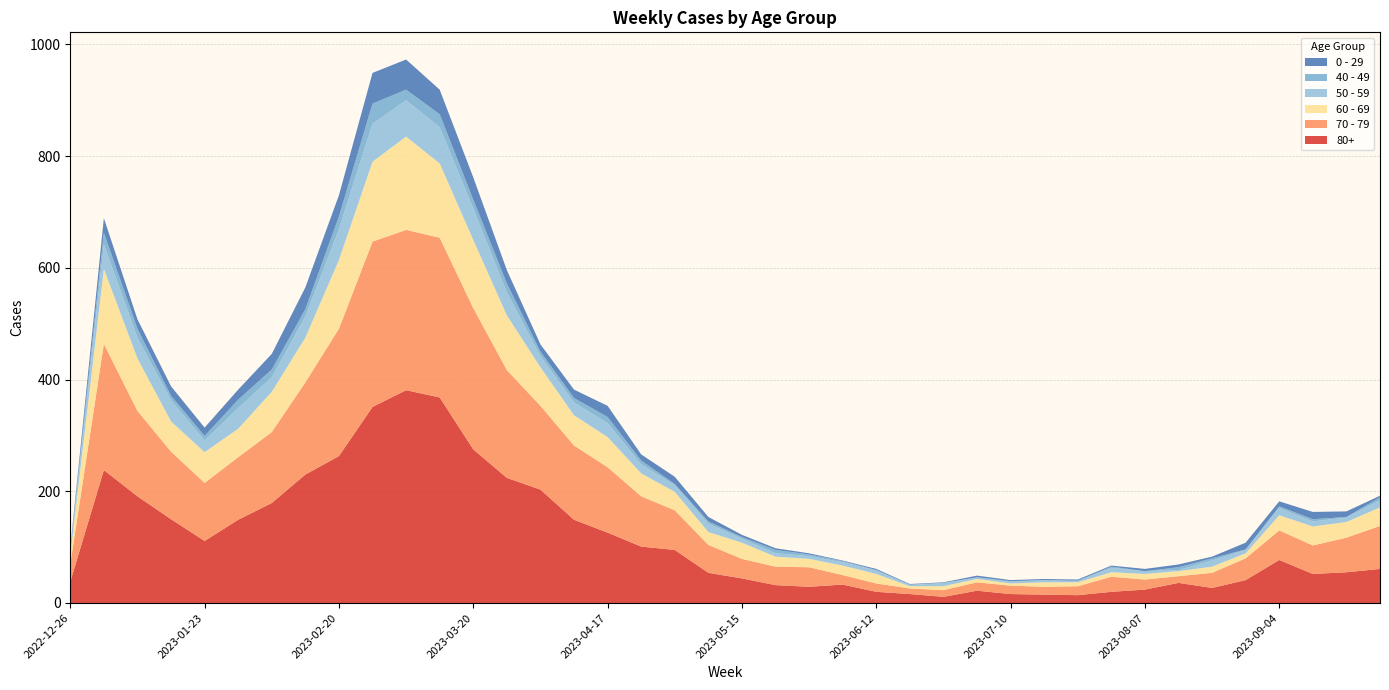

Reading right to left, what are all the values shown in this chart?

80+: 2023-09-25=61	2023-09-18=55	2023-09-11=52	2023-09-04=77	2023-08-28=41	2023-08-21=27	2023-08-14=36	2023-08-07=24	2023-07-31=20	2023-07-24=14	2023-07-17=15	2023-07-10=16	2023-07-03=22	2023-06-26=11	2023-06-19=16	2023-06-12=20	2023-06-05=33	2023-05-29=29	2023-05-22=32	2023-05-15=44	2023-05-08=54	2023-05-01=95	2023-04-24=101	2023-04-17=126	2023-04-10=149	2023-04-03=203	2023-03-27=224	2023-03-20=275	2023-03-13=368	2023-03-06=381	2023-02-27=351	2023-02-20=263	2023-02-13=230	2023-02-06=179	2023-01-30=149	2023-01-23=111	2023-01-16=150	2023-01-09=191	2023-01-02=238	2022-12-26=38
70 - 79: 2023-09-25=77	2023-09-18=62	2023-09-11=51	2023-09-04=53	2023-08-28=39	2023-08-21=27	2023-08-14=12	2023-08-07=18	2023-07-31=27	2023-07-24=16	2023-07-17=14	2023-07-10=15	2023-07-03=15	2023-06-26=12	2023-06-19=10	2023-06-12=15	2023-06-05=17	2023-05-29=35	2023-05-22=33	2023-05-15=35	2023-05-08=50	2023-05-01=71	2023-04-24=90	2023-04-17=117	2023-04-10=133	2023-04-03=150	2023-03-27=193	2023-03-20=253	2023-03-13=286	2023-03-06=287	2023-02-27=296	2023-02-20=228	2023-02-13=165	2023-02-06=127	2023-01-30=112	2023-01-23=104	2023-01-16=121	2023-01-09=153	2023-01-02=226	2022-12-26=32
60 - 69: 2023-09-25=33	2023-09-18=28	2023-09-11=34	2023-09-04=27	2023-08-28=9	2023-08-21=11	2023-08-14=9	2023-08-07=10	2023-07-31=8	2023-07-24=7	2023-07-17=8	2023-07-10=4	2023-07-03=6	2023-06-26=7	2023-06-19=4	2023-06-12=17	2023-06-05=17	2023-05-29=15	2023-05-22=18	2023-05-15=29	2023-05-08=23	2023-05-01=33	2023-04-24=41	2023-04-17=54	2023-04-10=54	2023-04-03=69	2023-03-27=98	2023-03-20=122	2023-03-13=133	2023-03-06=167	2023-02-27=143	2023-02-20=123	2023-02-13=80	2023-02-06=72	2023-01-30=51	2023-01-23=55	2023-01-16=54	2023-01-09=94	2023-01-02=134	2022-12-26=16
50 - 59: 2023-09-25=13	2023-09-18=8	2023-09-11=9	2023-09-04=13	2023-08-28=6	2023-08-21=11	2023-08-14=2	2023-08-07=5	2023-07-31=8	2023-07-24=2	2023-07-17=4	2023-07-10=3	2023-07-03=3	2023-06-26=6	2023-06-19=2	2023-06-12=6	2023-06-05=6	2023-05-29=5	2023-05-22=6	2023-05-15=7	2023-05-08=15	2023-05-01=12	2023-04-24=16	2023-04-17=25	2023-04-10=23	2023-04-03=20	2023-03-27=41	2023-03-20=56	2023-03-13=65	2023-03-06=65	2023-02-27=68	2023-02-20=55	2023-02-13=38	2023-02-06=26	2023-01-30=37	2023-01-23=21	2023-01-16=38	2023-01-09=37	2023-01-02=44	2022-12-26=5
0 - 29: 2023-09-25=3	2023-09-18=10	2023-09-11=13	2023-09-04=9	2023-08-28=12	2023-08-21=3	2023-08-14=5	2023-08-07=4	2023-07-31=2	2023-07-24=2	2023-07-17=2	2023-07-10=2	2023-07-03=3	2023-06-26=1	2023-06-19=1	2023-06-12=2	2023-06-05=1	2023-05-29=2	2023-05-22=3	2023-05-15=4	2023-05-08=8	2023-05-01=13	2023-04-24=11	2023-04-17=20	2023-04-10=15	2023-04-03=13	2023-03-27=24	2023-03-20=40	2023-03-13=44	2023-03-06=54	2023-02-27=55	2023-02-20=38	2023-02-13=39	2023-02-06=28	2023-01-30=18	2023-01-23=15	2023-01-16=17	2023-01-09=17	2023-01-02=26	2022-12-26=4
40 - 49: 2023-09-25=5	2023-09-18=1	2023-09-11=4	2023-09-04=3	2023-08-28=1	2023-08-21=4	2023-08-14=5	2023-08-07=0	2023-07-31=2	2023-07-24=1	2023-07-17=0	2023-07-10=1	2023-07-03=0	2023-06-26=0	2023-06-19=1	2023-06-12=1	2023-06-05=2	2023-05-29=3	2023-05-22=6	2023-05-15=3	2023-05-08=4	2023-05-01=2	2023-04-24=7	2023-04-17=11	2023-04-10=8	2023-04-03=8	2023-03-27=16	2023-03-20=16	2023-03-13=23	2023-03-06=19	2023-02-27=36	2023-02-20=23	2023-02-13=13	2023-02-06=14	2023-01-30=15	2023-01-23=8	2023-01-16=8	2023-01-09=16	2023-01-02=21	2022-12-26=4